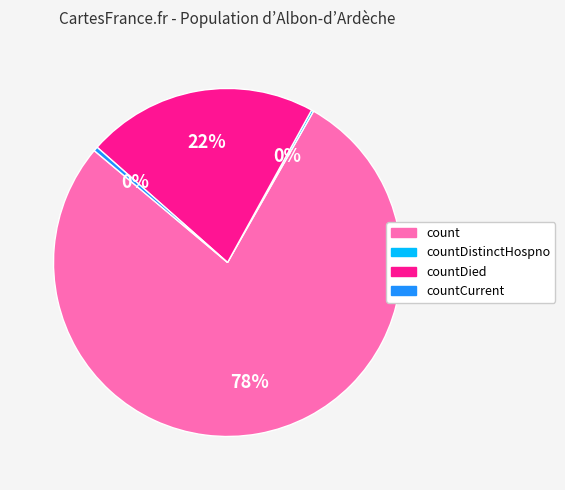

To the nearest percent, what is the difference between the largest and smallest slice percentages?

78%